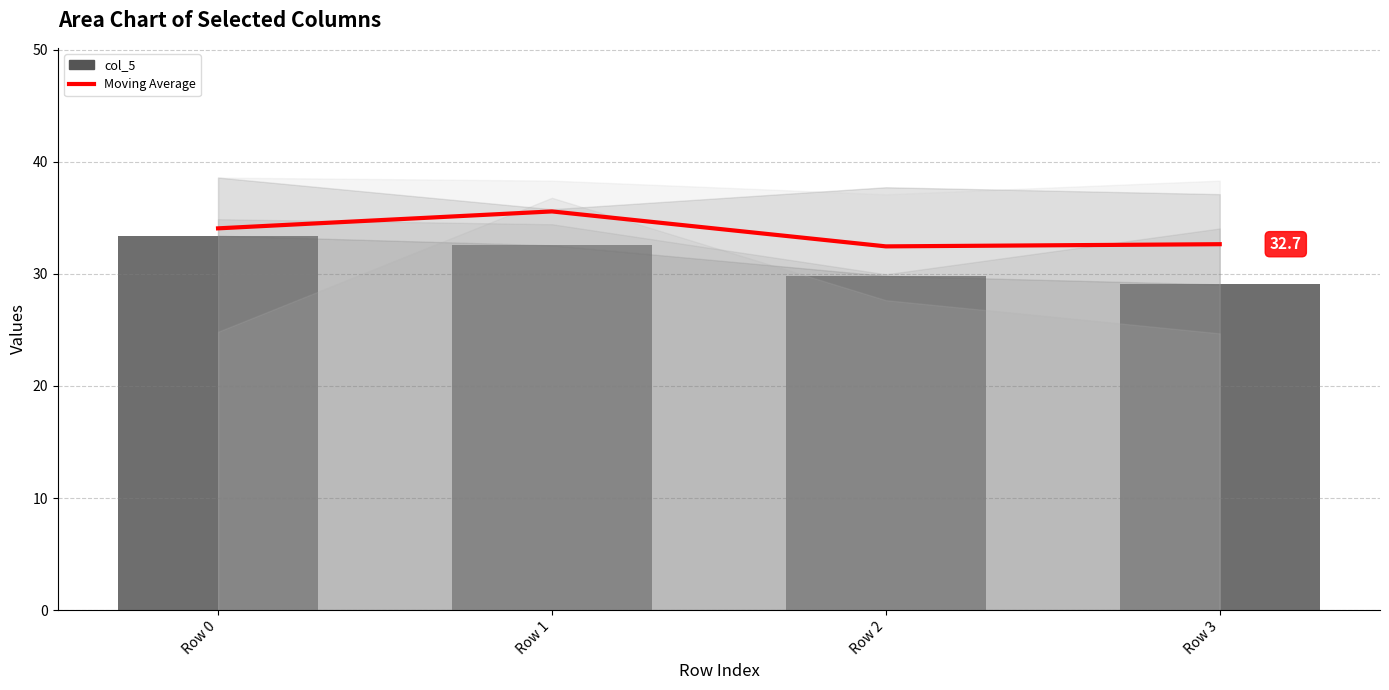

What is the minimum value for col_5?

29.1